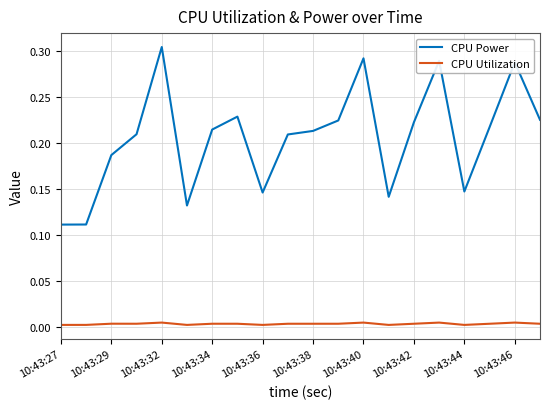

Which series has the widest spread of values?

CPU Power